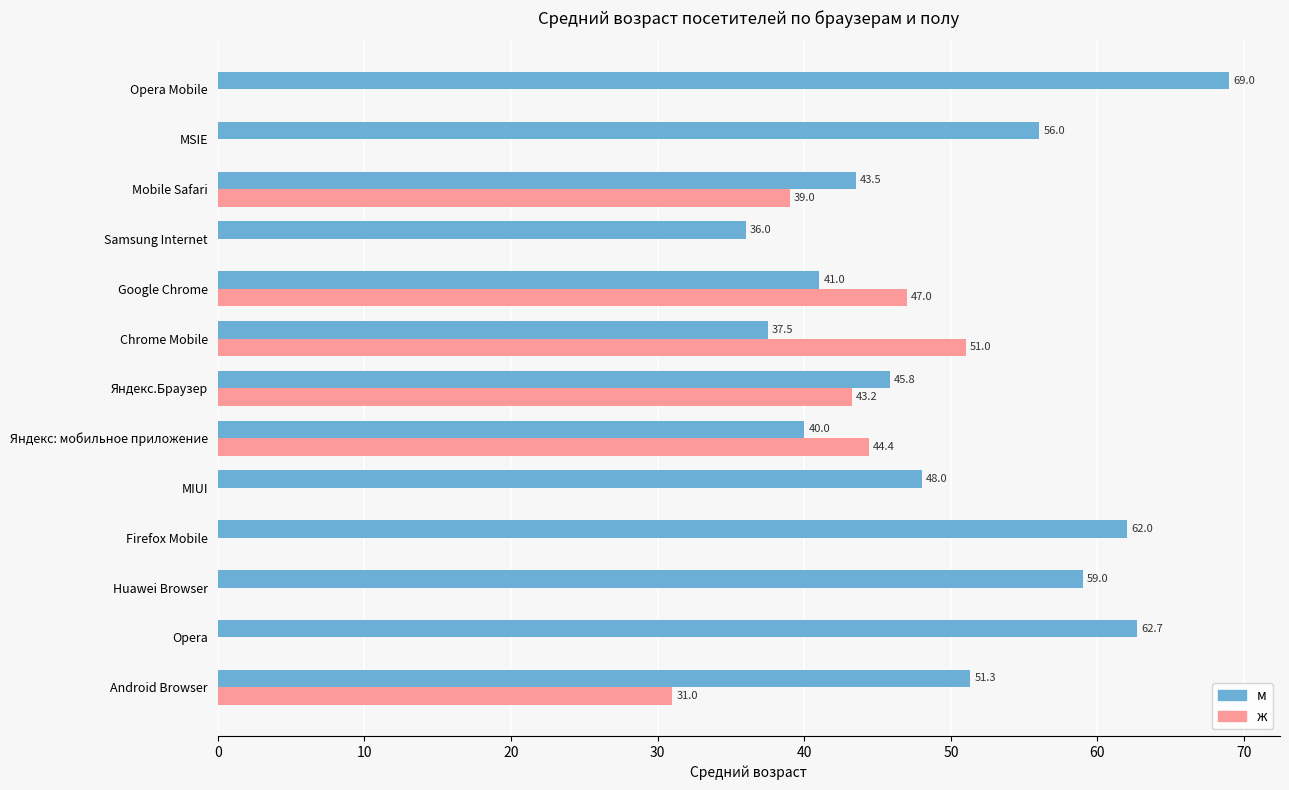

The ж series shows 20.7 at MSIE. True or false?

False